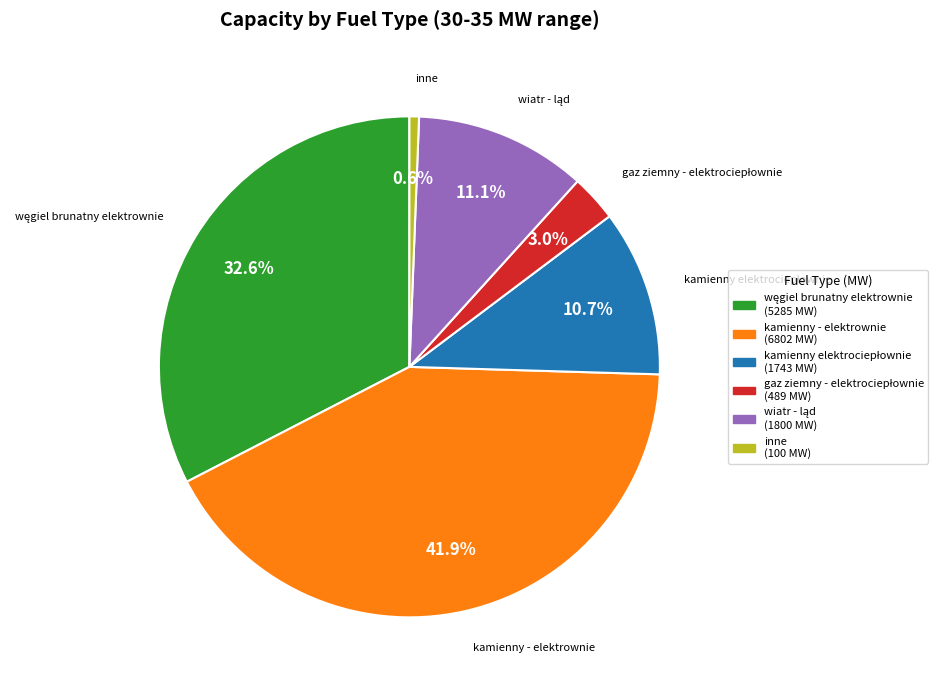

Is there a majority slice in this chart?

No